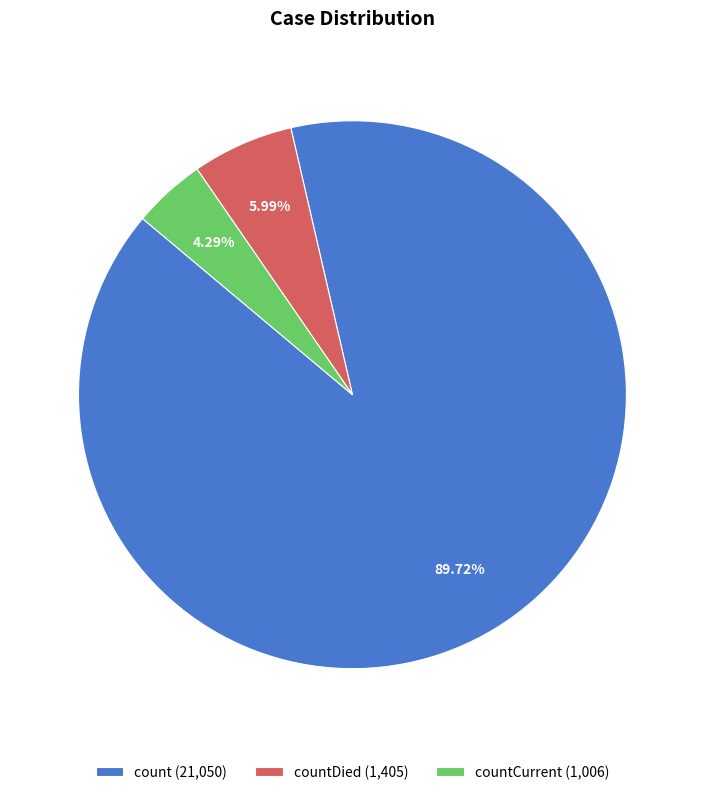

To the nearest percent, what is the difference between the largest and smallest slice percentages?

85%